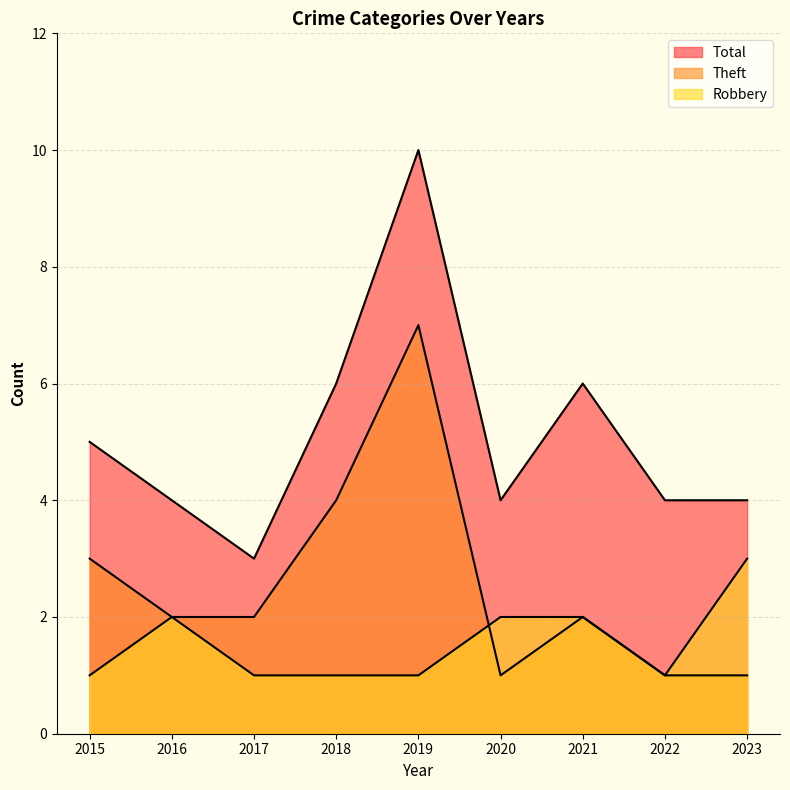

Which has a higher value, 2017 or 2023?

2023